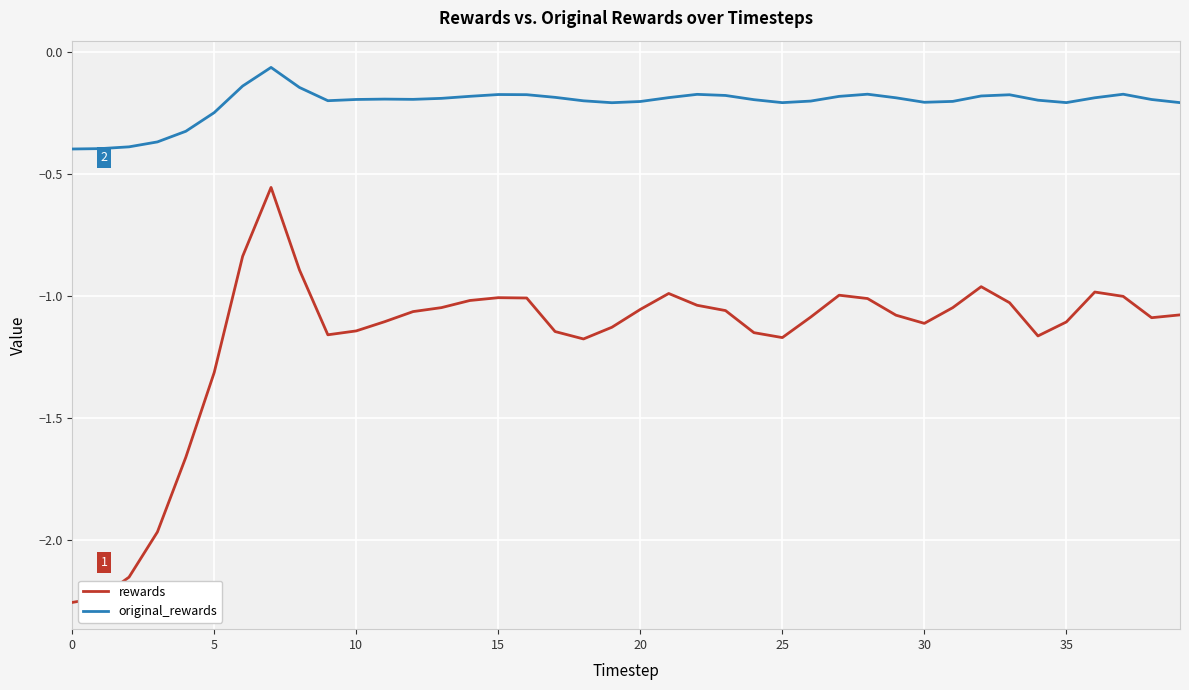

True or false: original_rewards and rewards intersect in this chart.

False